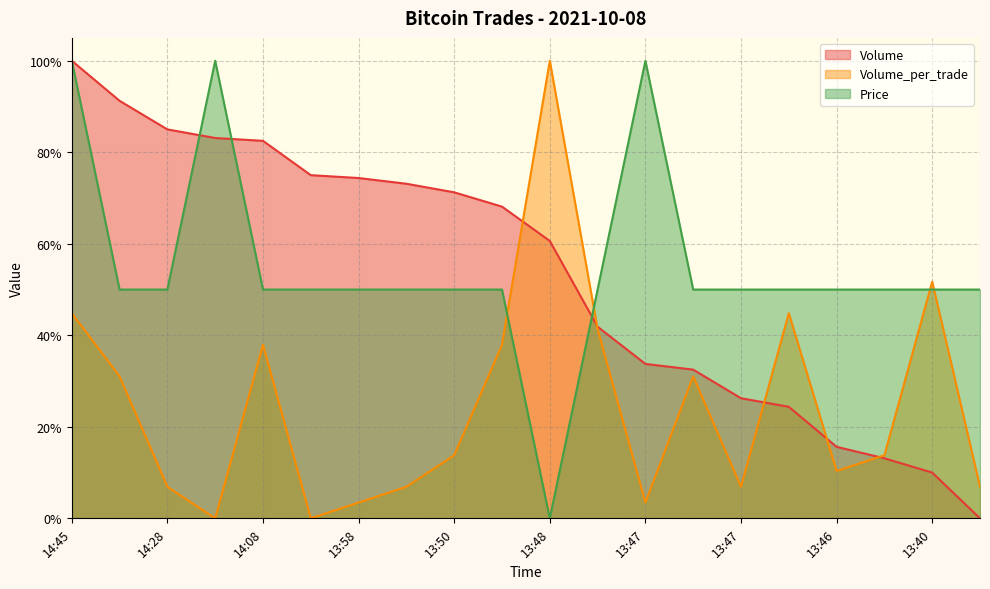

What are all the series names shown in the legend?

Volume, Volume_per_trade, Price